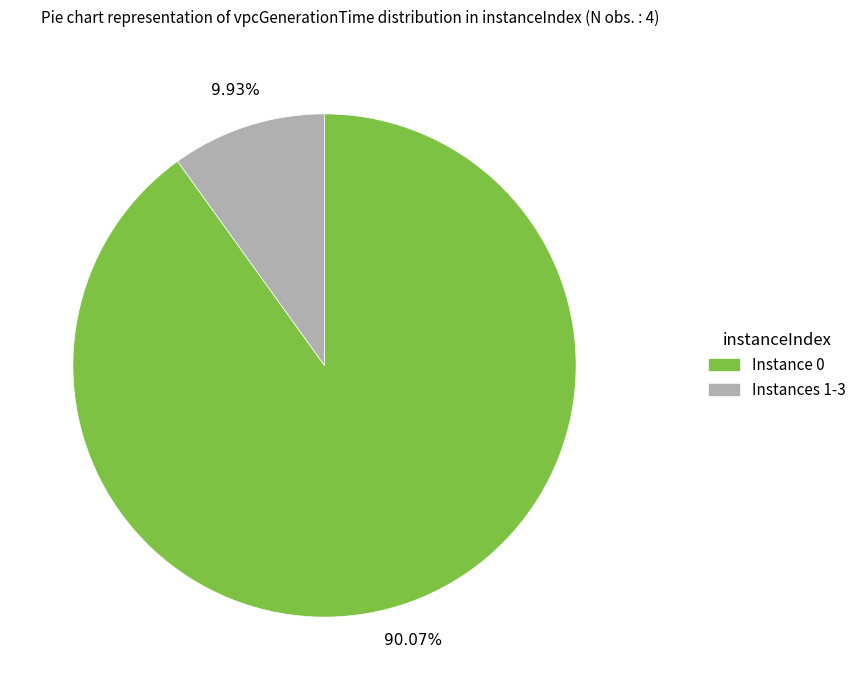

Is the sum of Instance 0 and Instances 1-3 greater than half?

Yes